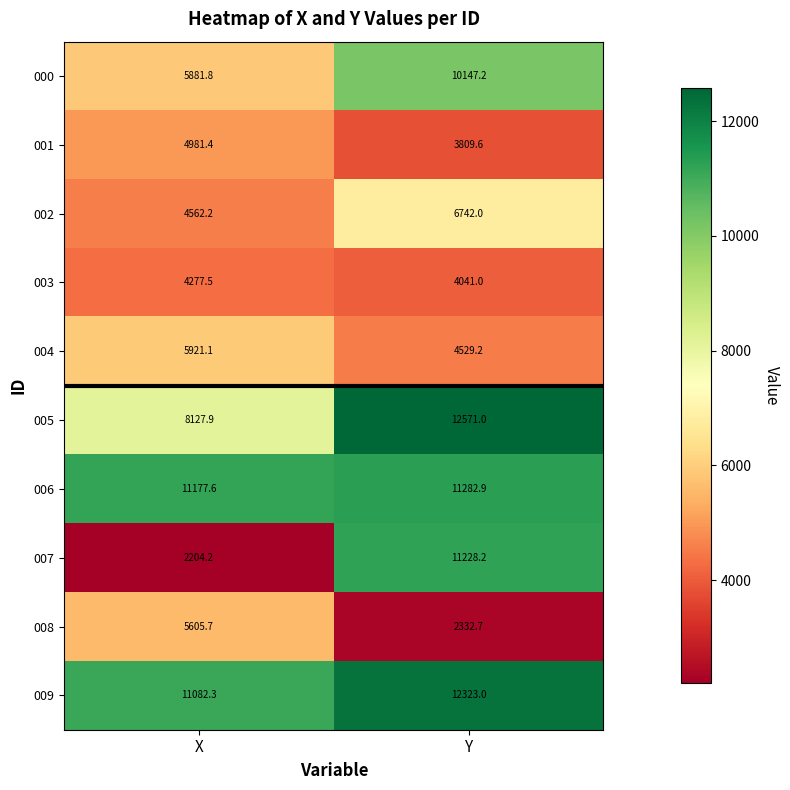

Count the number of categories in the chart.

2